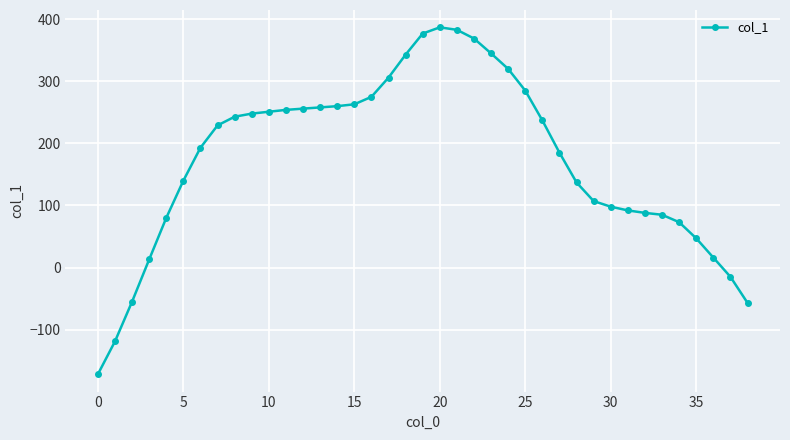

True or false: the data has more than 0 interior local peaks.

True